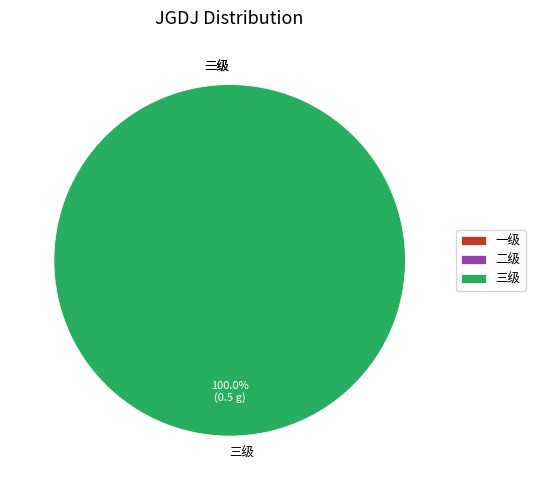

To the nearest percent, what is the difference between the 三级 and 一级 slice percentages?

100%